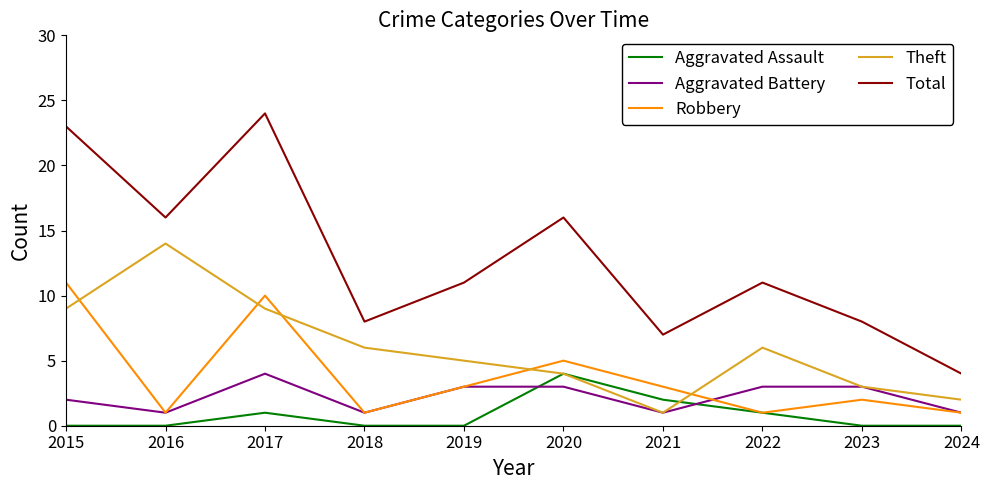

Is it true that Theft equals 14 at 2016?

True